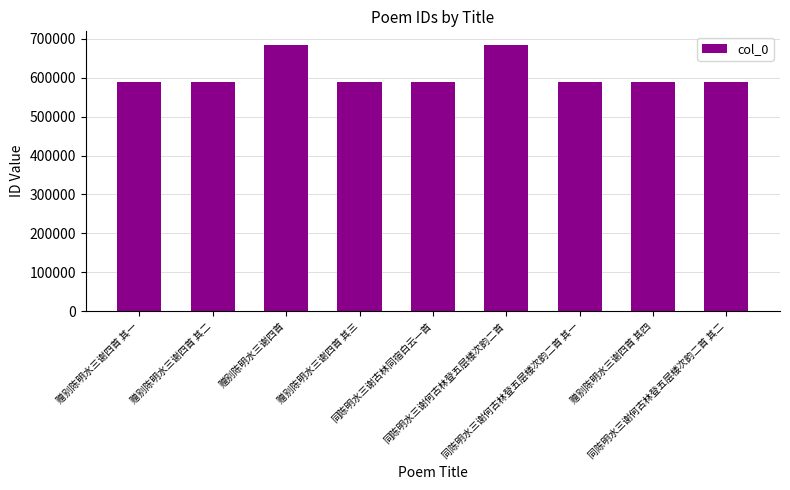

What is the maximum value shown in the chart?

685119